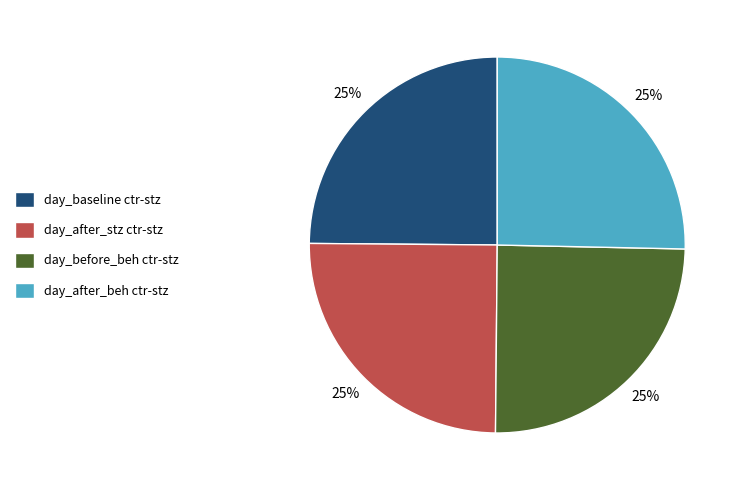

Is there any slice that represents more than half of the pie?

No